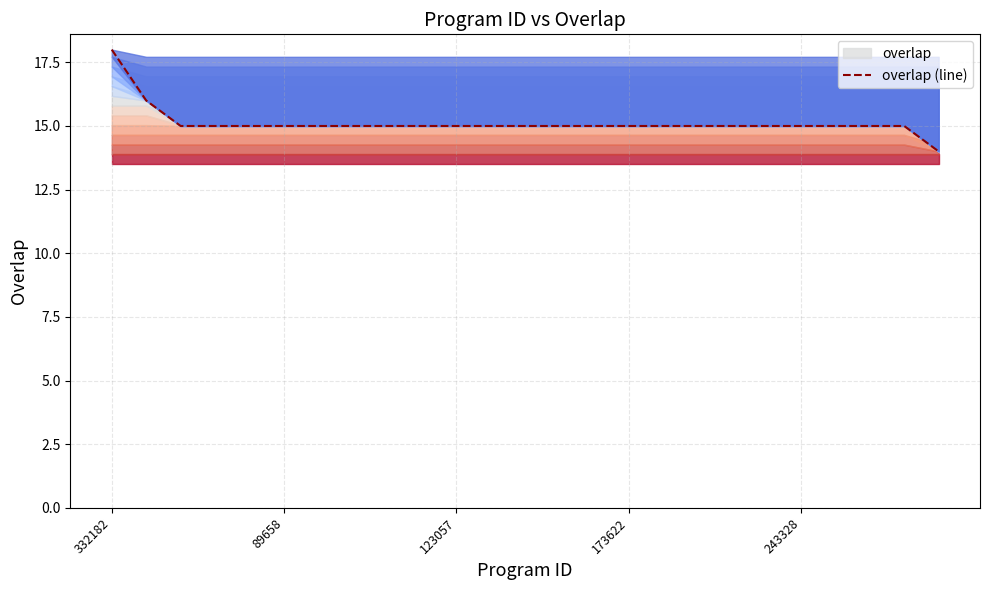

What position from the left is 123057?

11